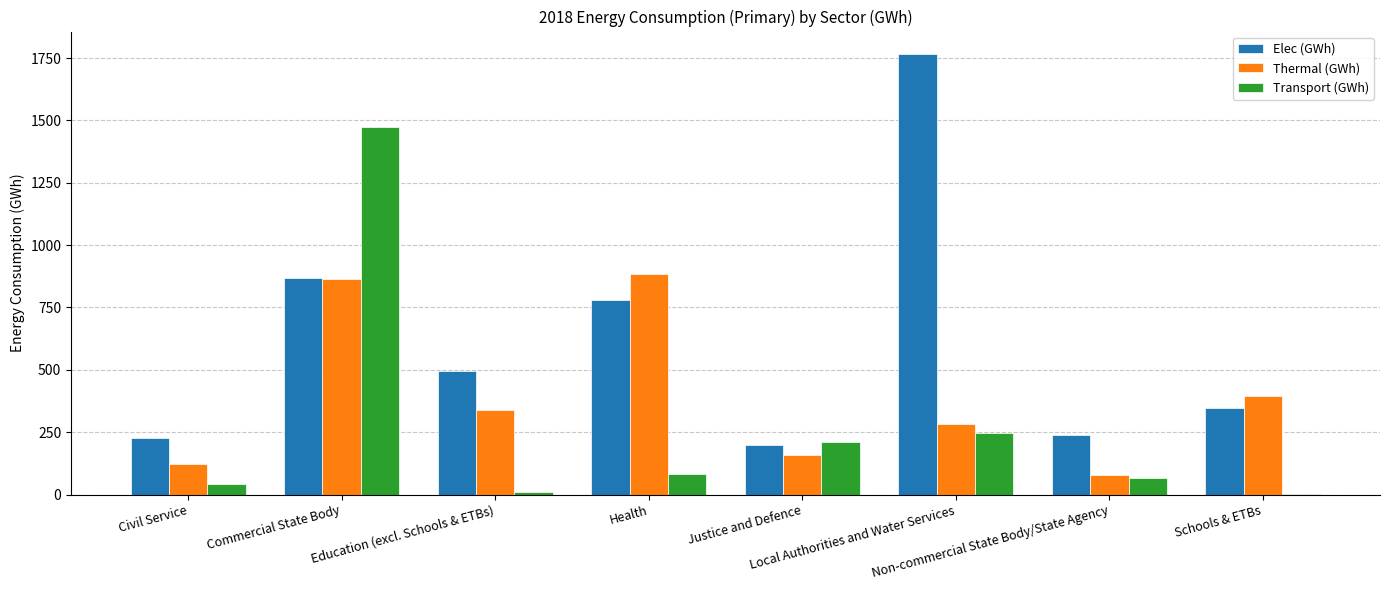

What value does the Transport (GWh) series have at Health?

82